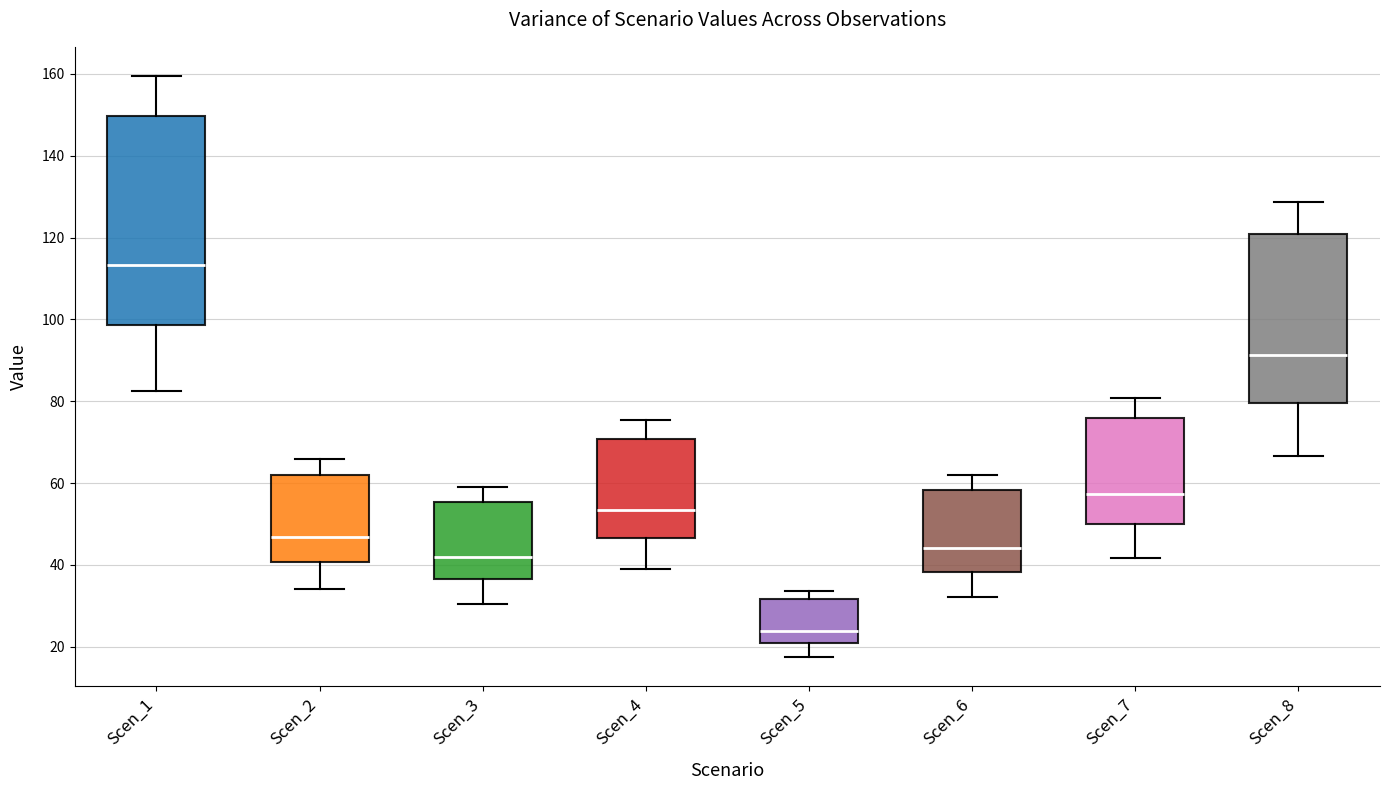

Reading left to right, transcribe this box plot: for each box, give where its median line is, the range the box spans, and where its two whiskers end, as read against the y-axis. The values are not printed on the chart, so give them approximately, as read against the axis.

Scen_1: median 114, box 98 to 150, whiskers 82 to 160
Scen_2: median 46, box 40 to 62, whiskers 34 to 66
Scen_3: median 42, box 36 to 56, whiskers 30 to 60
Scen_4: median 54, box 46 to 70, whiskers 40 to 76
Scen_5: median 24, box 20 to 32, whiskers 18 to 34
Scen_6: median 44, box 38 to 58, whiskers 32 to 62
Scen_7: median 58, box 50 to 76, whiskers 42 to 80
Scen_8: median 92, box 80 to 120, whiskers 66 to 128